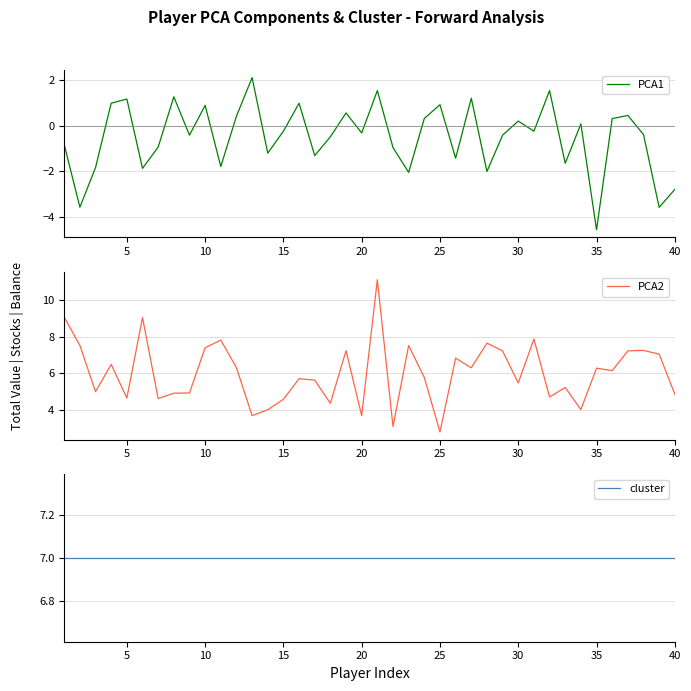

What is the maximum value for PCA2?

11.1